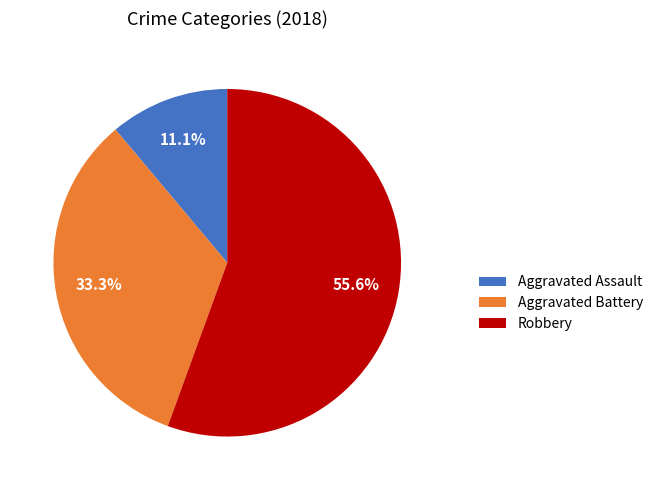

What is the majority slice?

Robbery